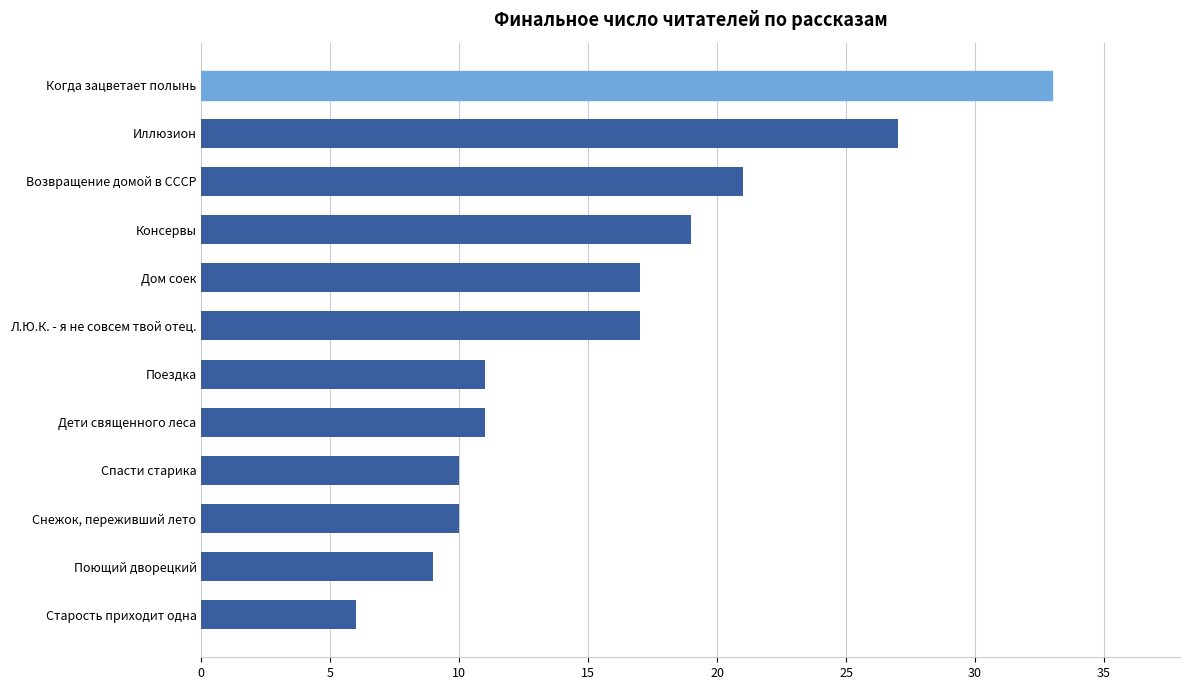

What is the approximate value at Дети священного леса?

11